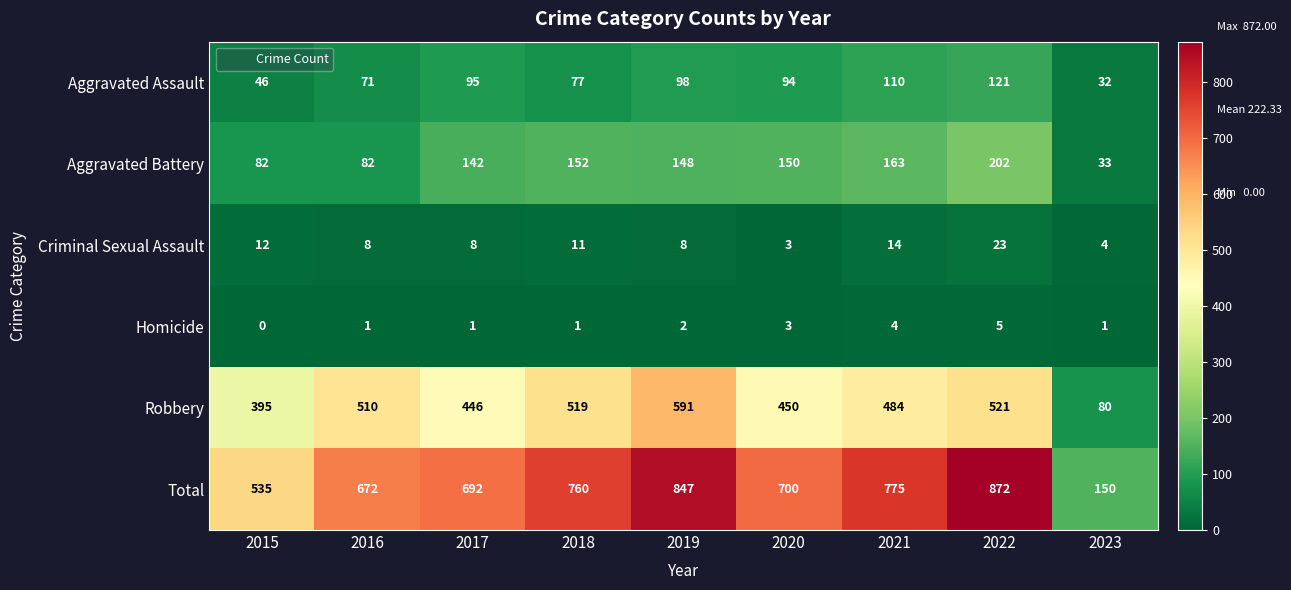

Count the number of data series in this chart.

6